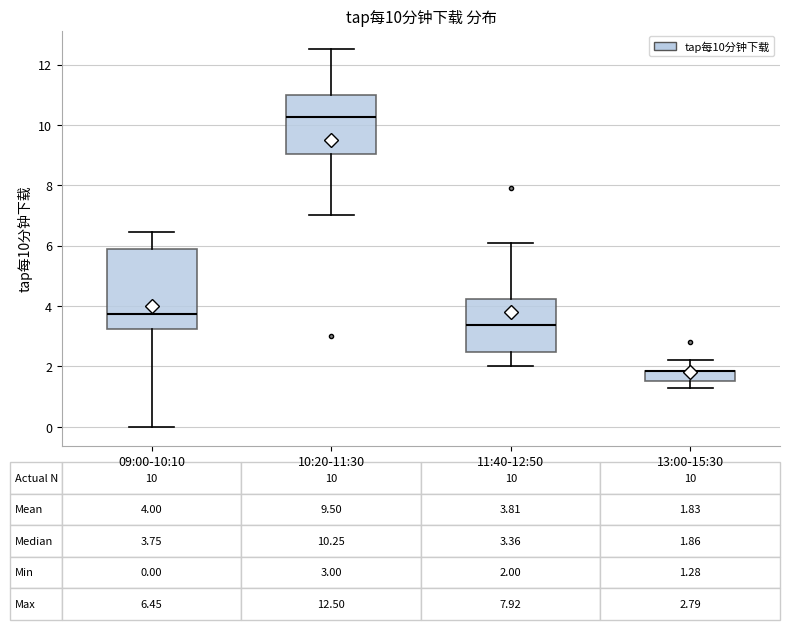

Which box is the tallest, from its lower edge to its upper edge?

09:00-10:10